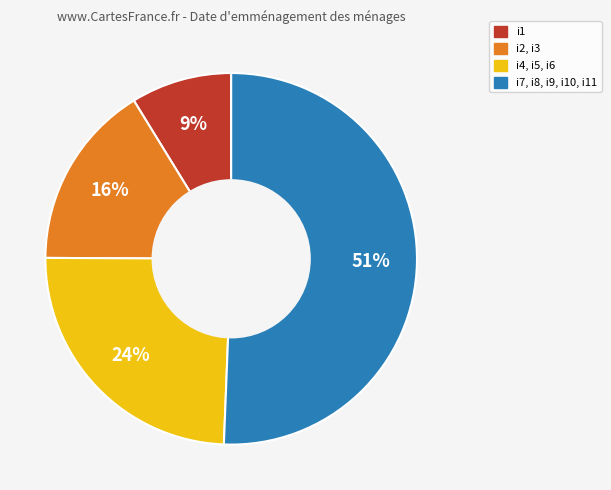

To the nearest percent, what is the difference between the largest and smallest slice percentages?

42%